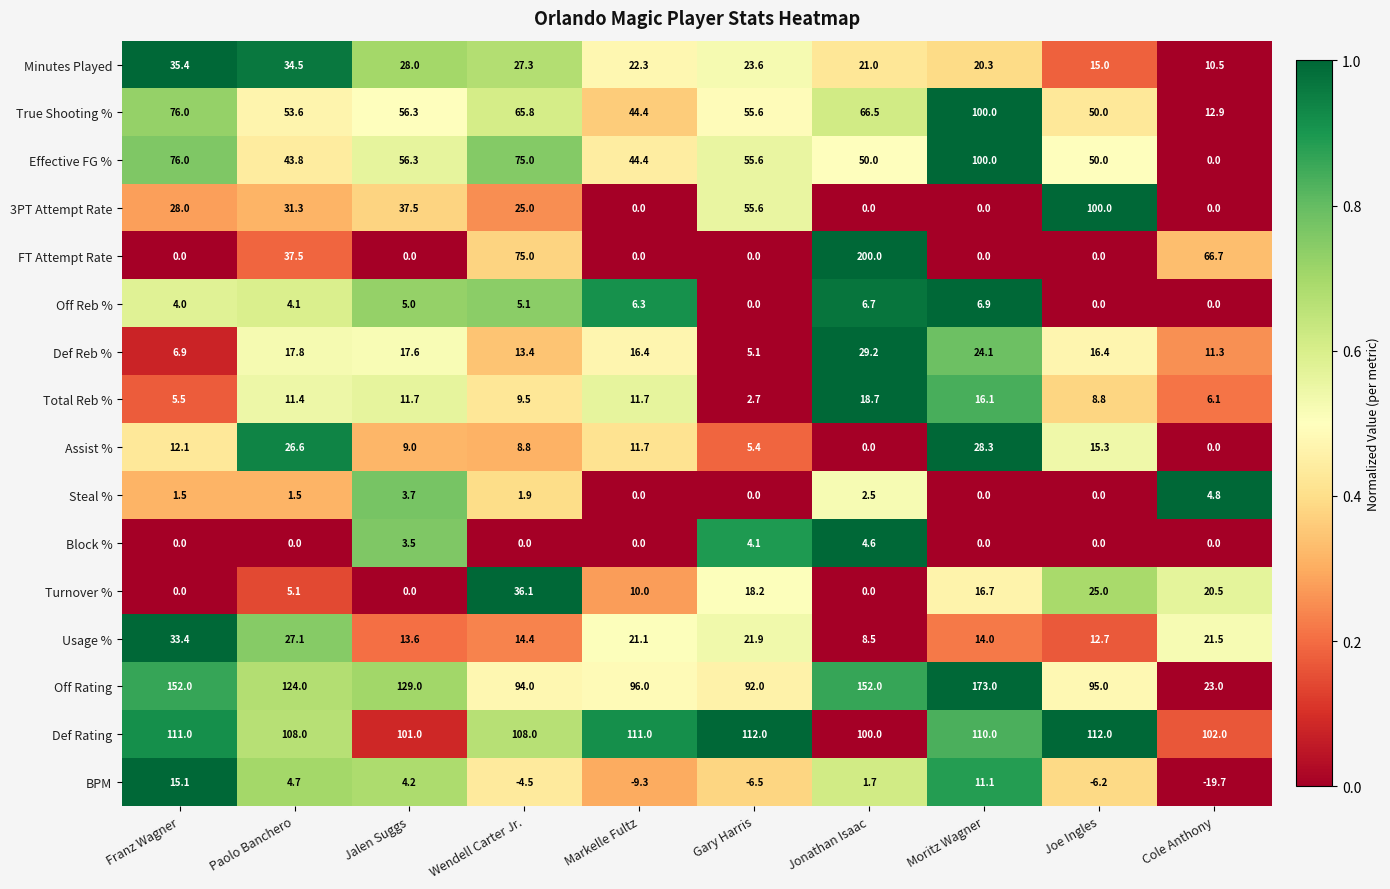

The value of Steal % at Wendell Carter Jr. is 3.4. True or false?

False